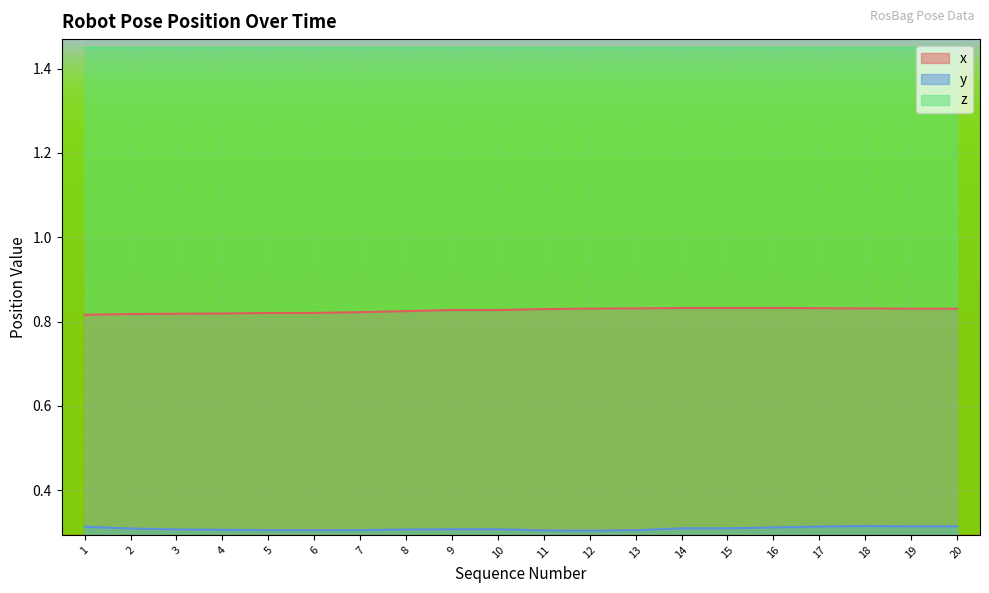

The value of y at 18 is 0.5. True or false?

False